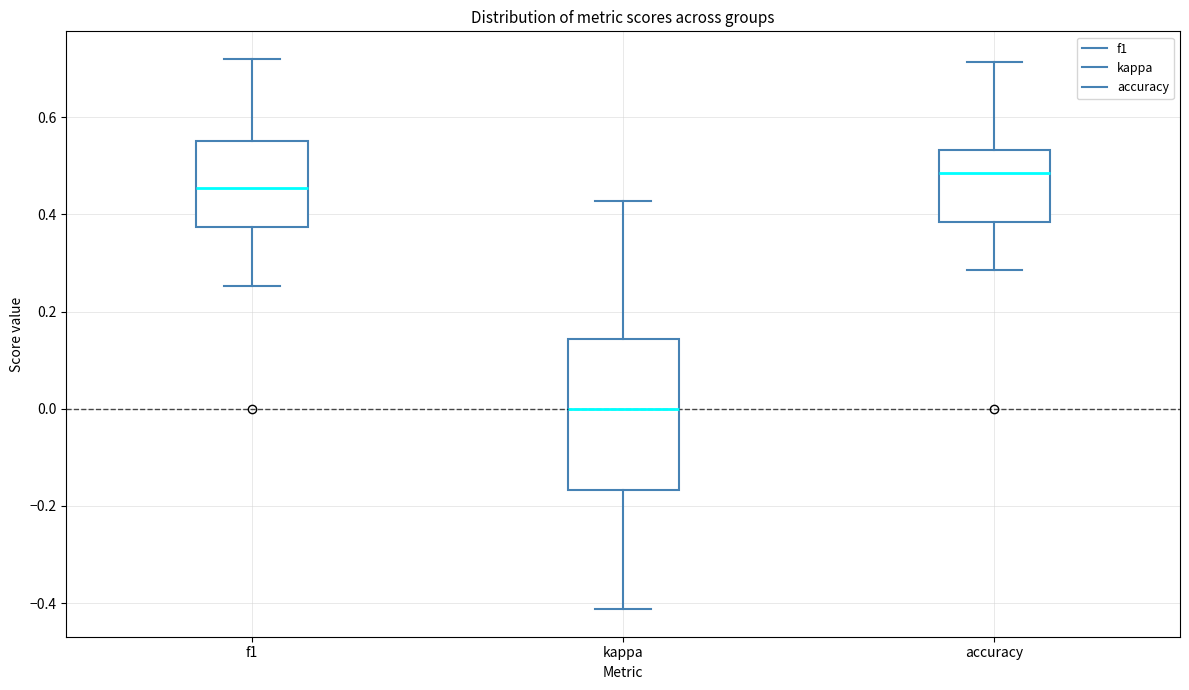

Which box has the highest median line?

accuracy